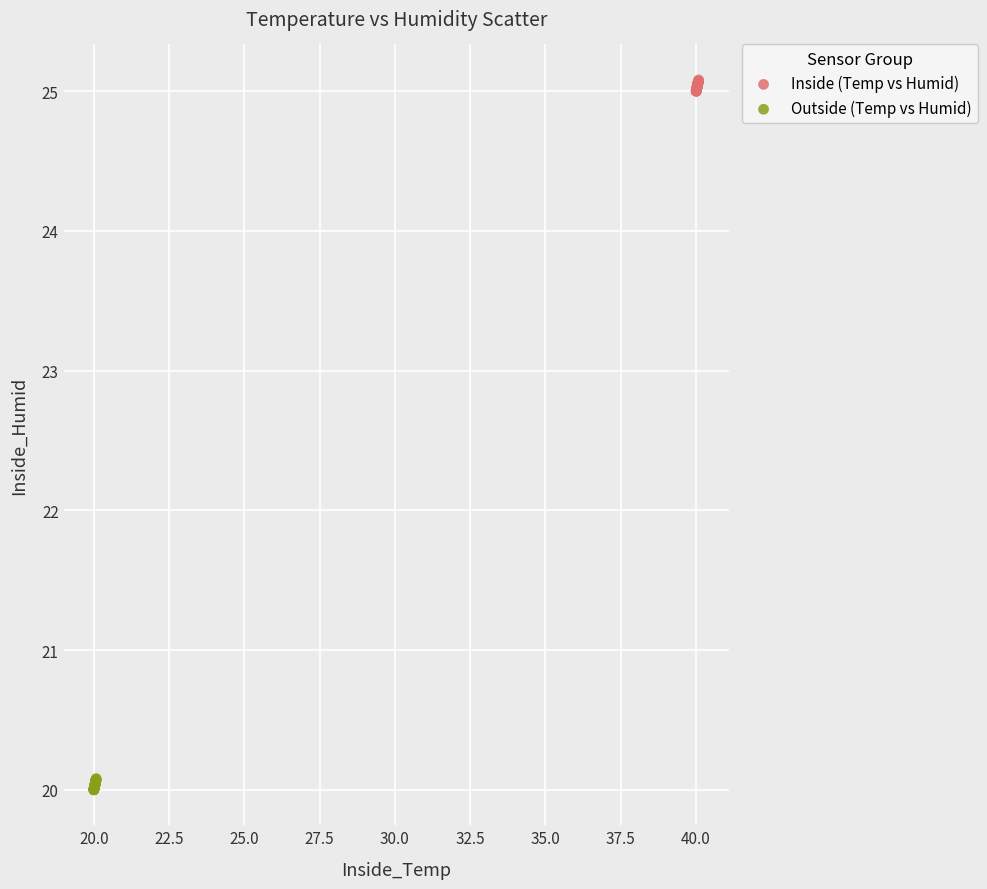

Which series reaches the maximum Y coordinate?

Inside (Temp vs Humid)